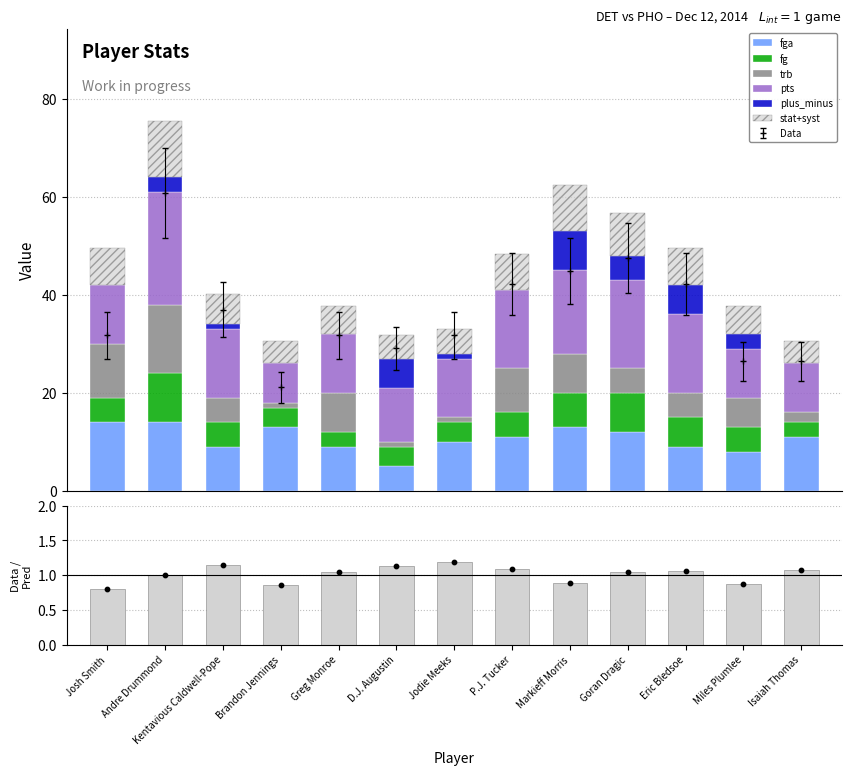

Is the value of fga at Jodie Meeks greater than the value of trb at Brandon Jennings?

Yes